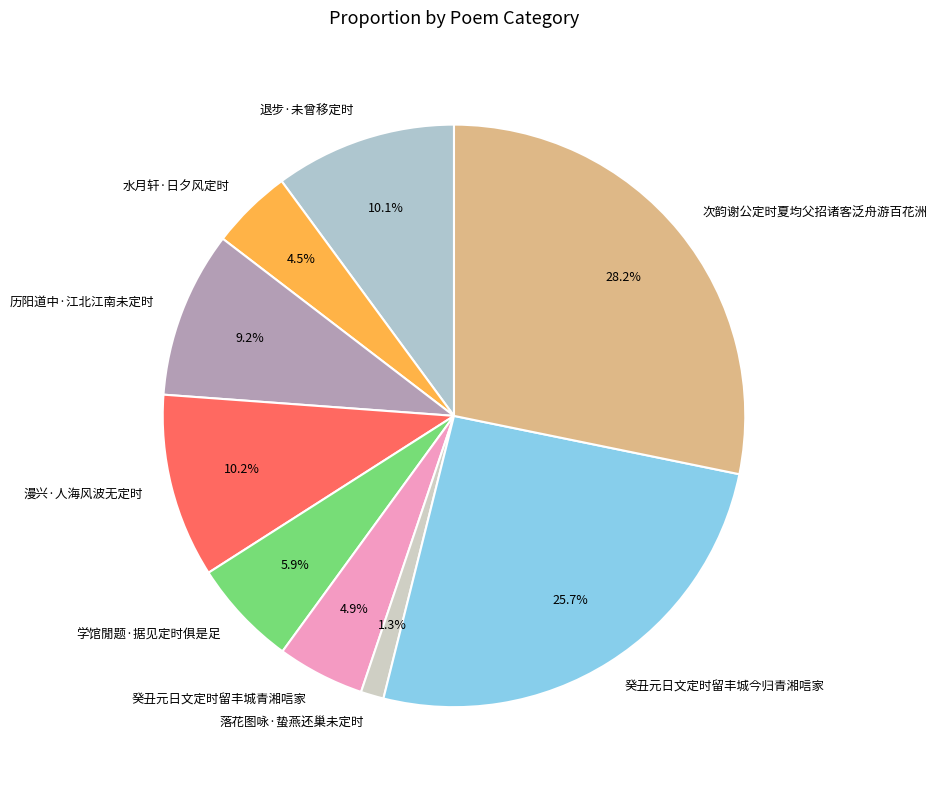

True or false: 学馆閒题·据见定时俱是足 accounts for 16% of the total.

False